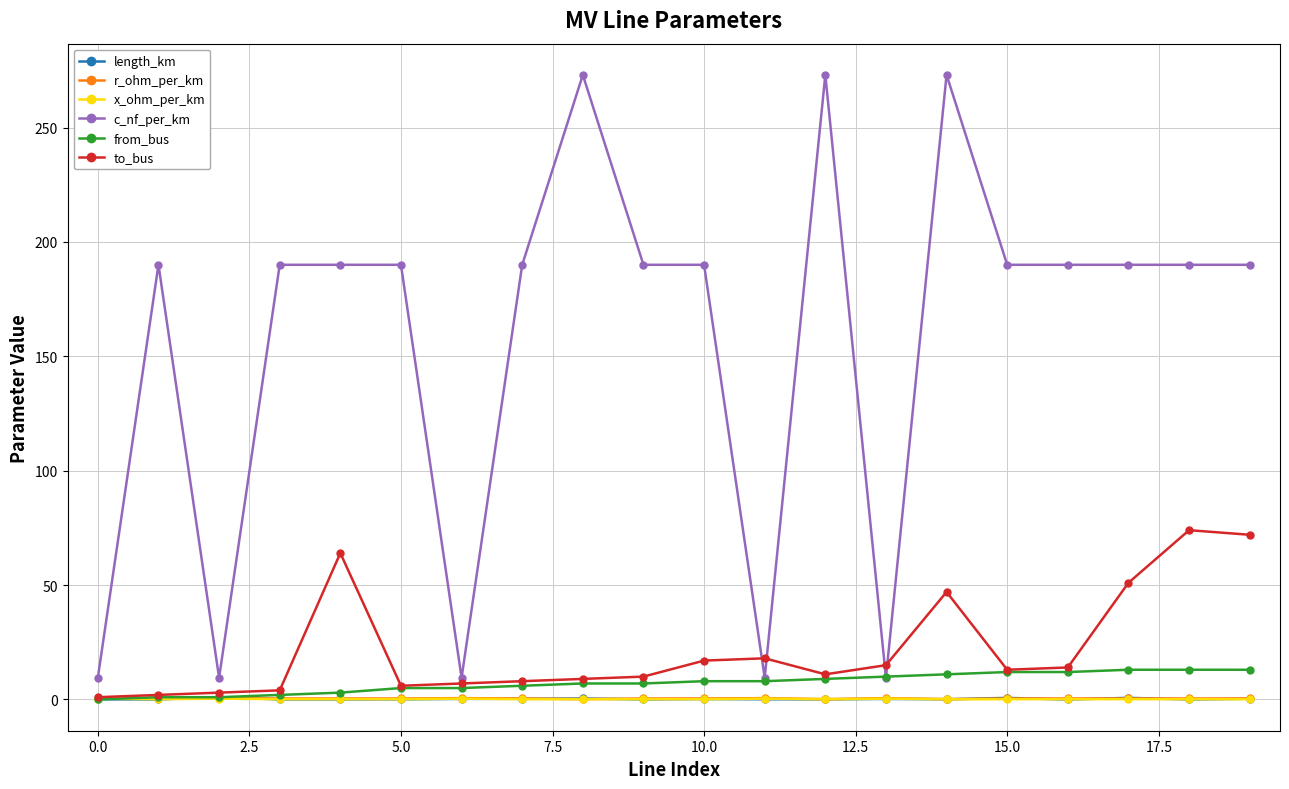

Which series has the largest range (max minus min)?

c_nf_per_km